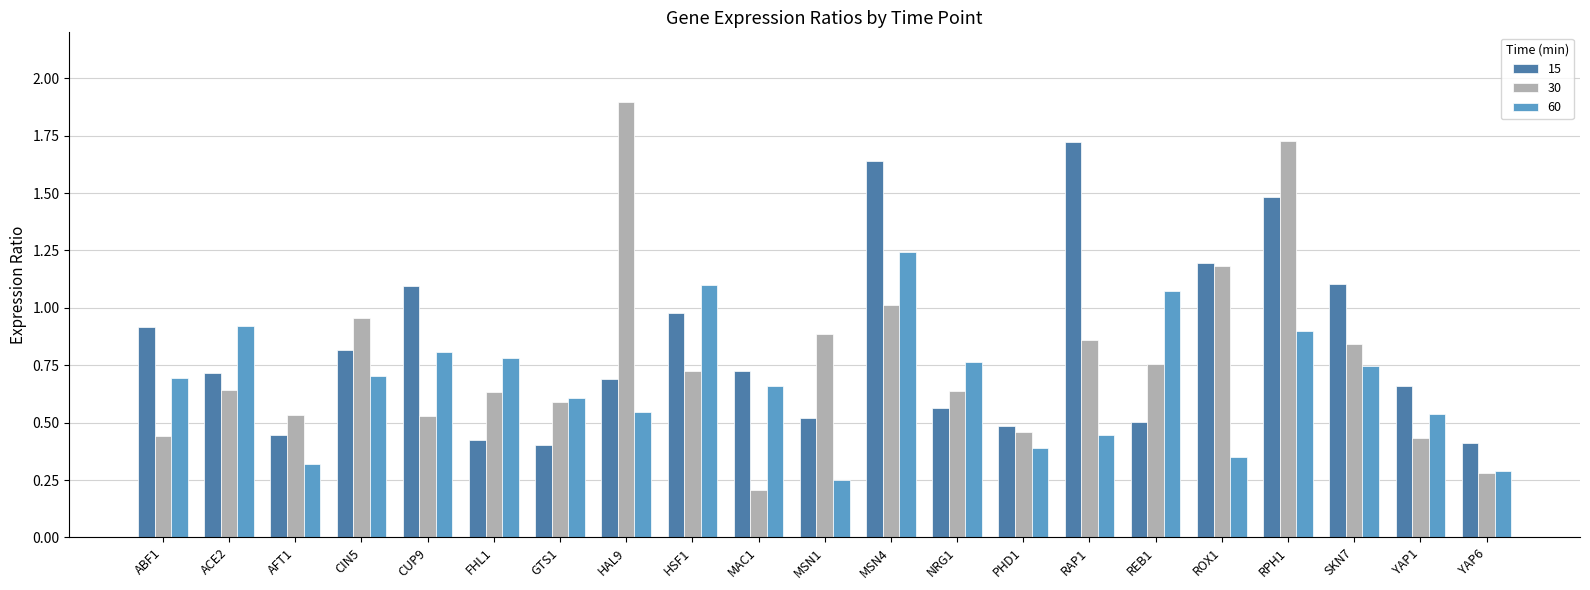

What is the label of the 16th bar from the left?

REB1